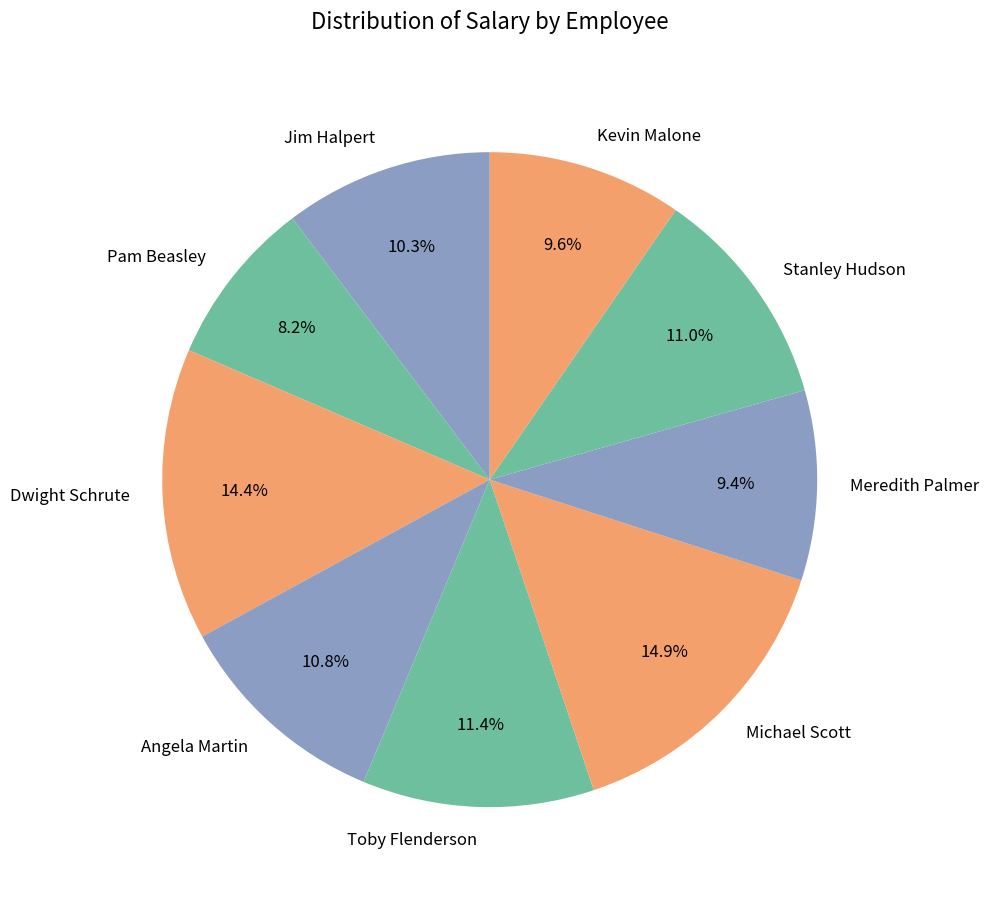

Combined, what portion of the pie is Stanley Hudson and Michael Scott?

25.9%